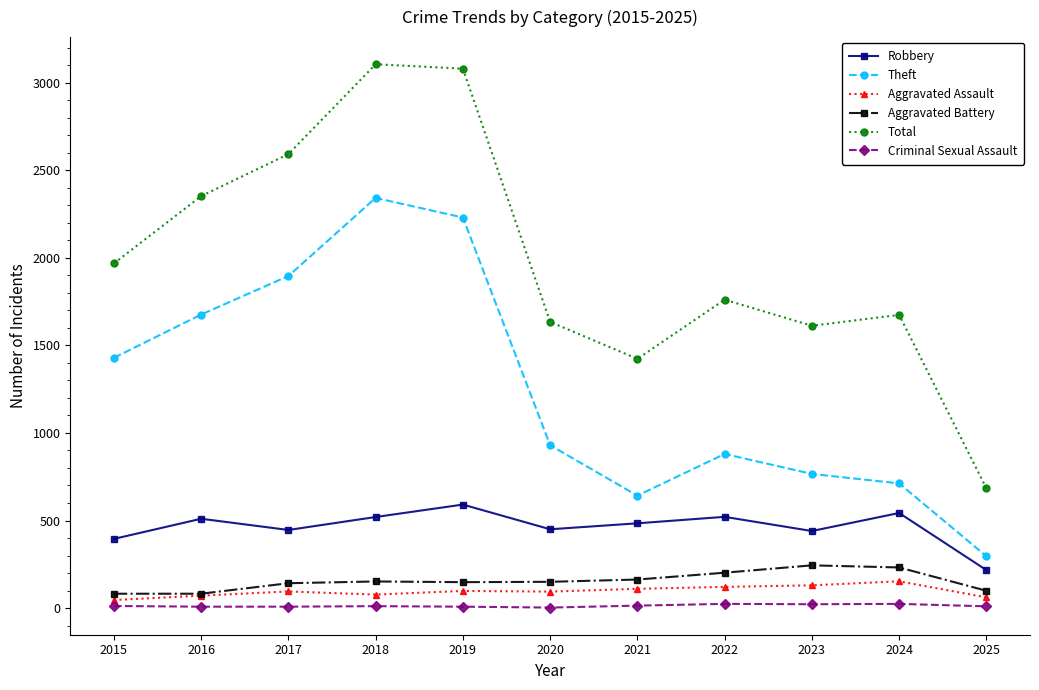

True or false: Robbery and Theft intersect in this chart.

False